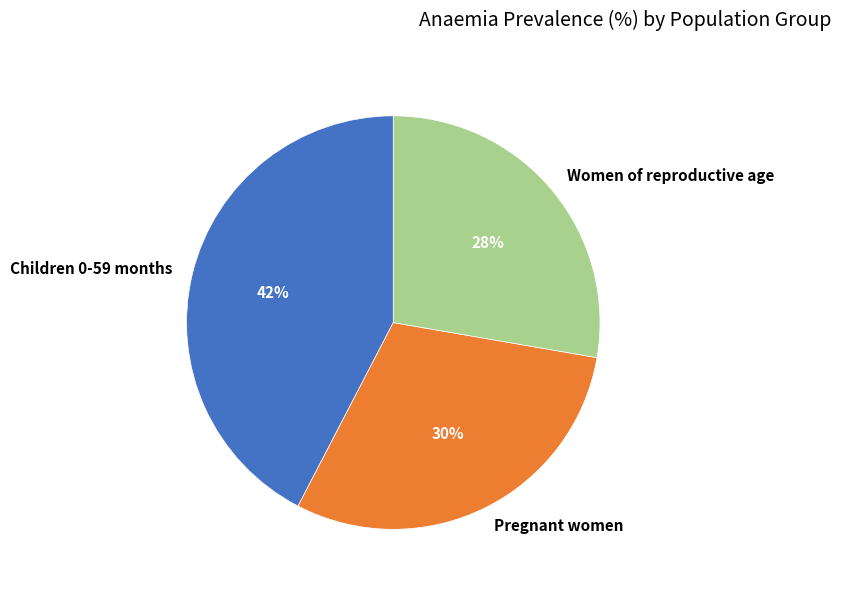

What is the smallest slice in the pie chart?

Women of reproductive age